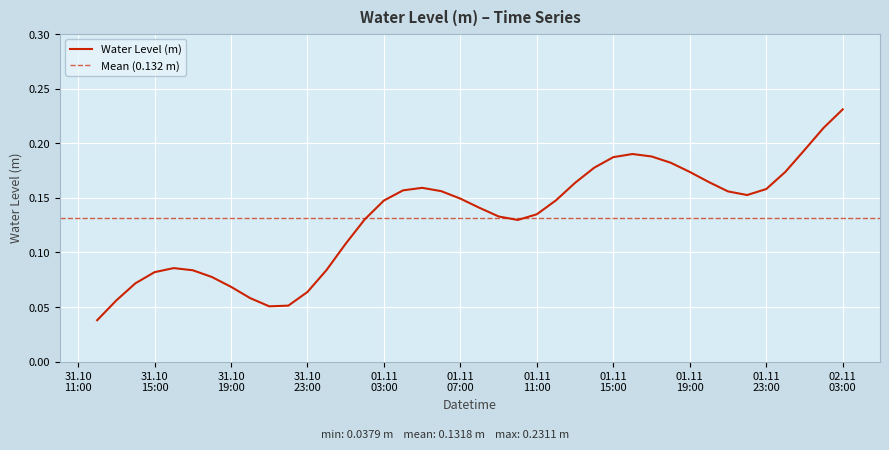

How many interior local valleys (lower than both neighbors) does the data have?

3